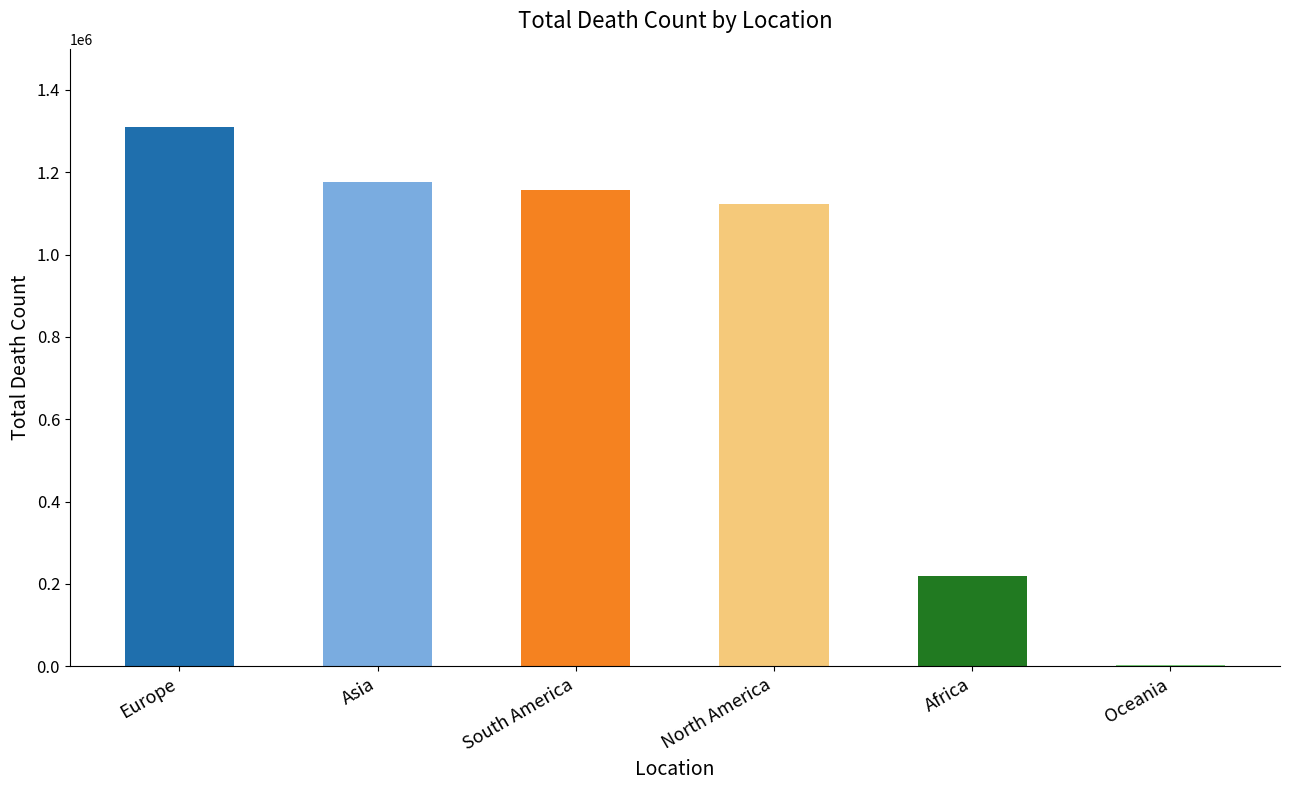

The chart shows a value of 1734883 at South America. True or false?

False